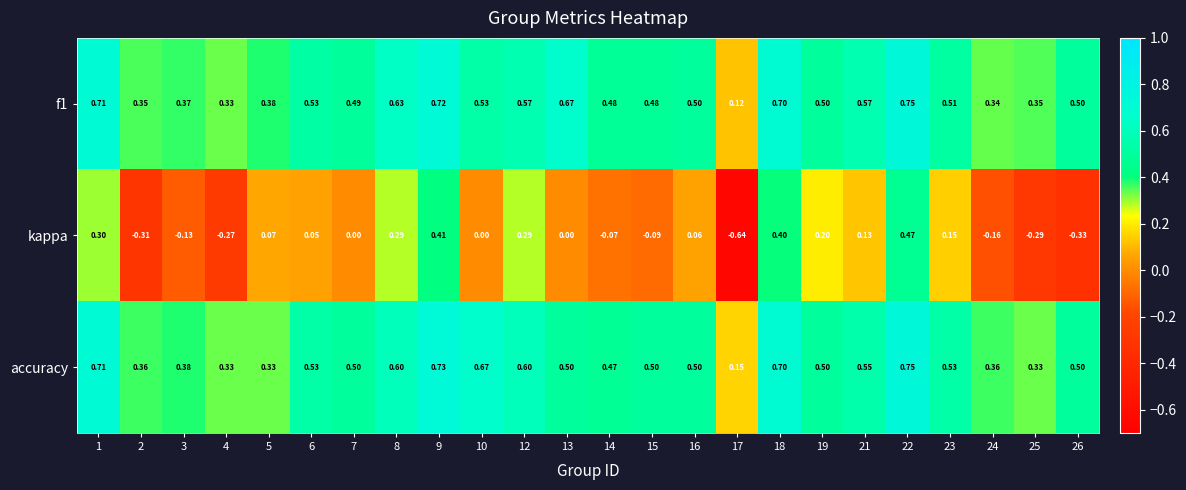

Is the value of accuracy at 13 greater than the value of kappa at 7?

Yes